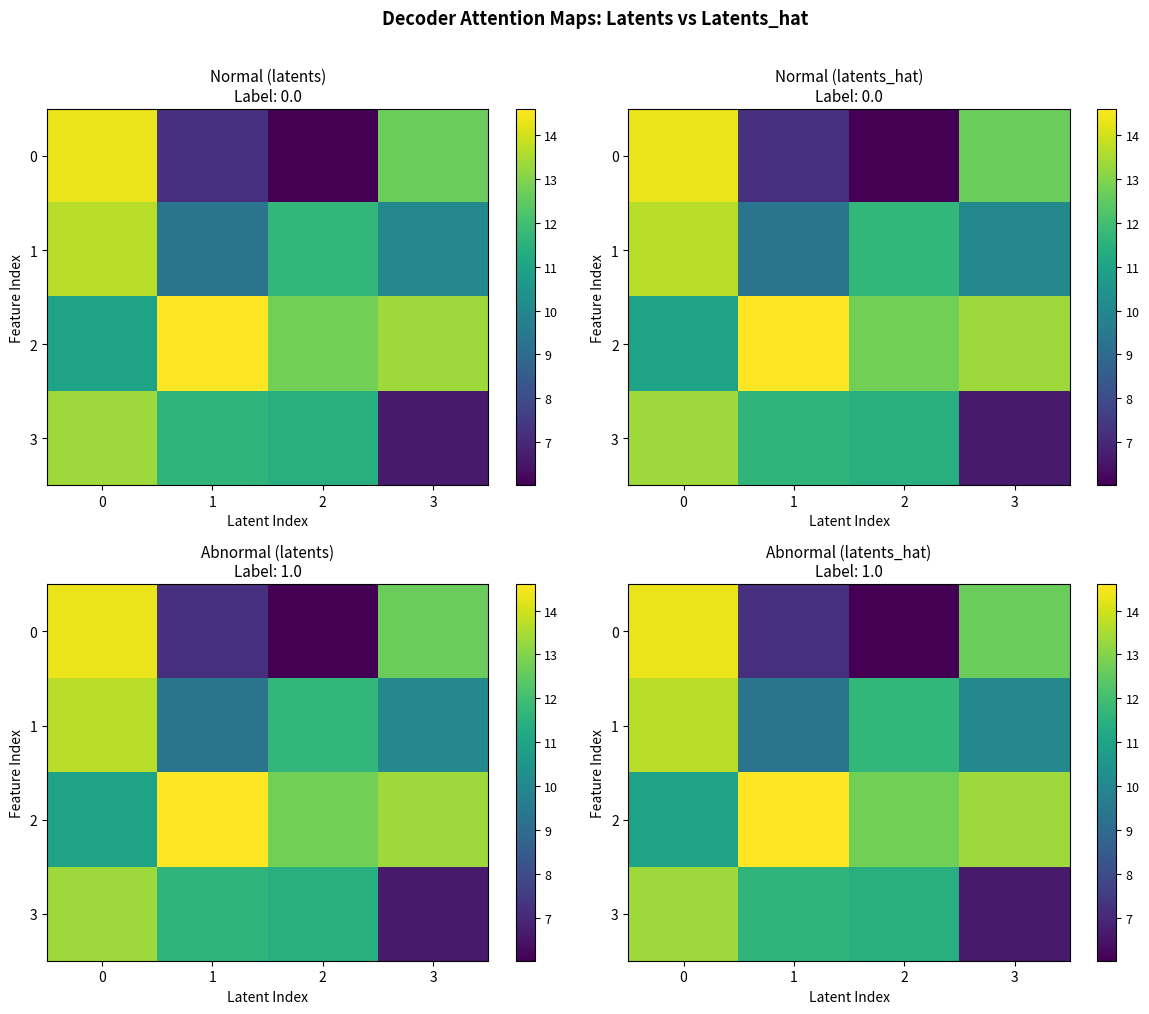

How many series are shown in this chart?

4